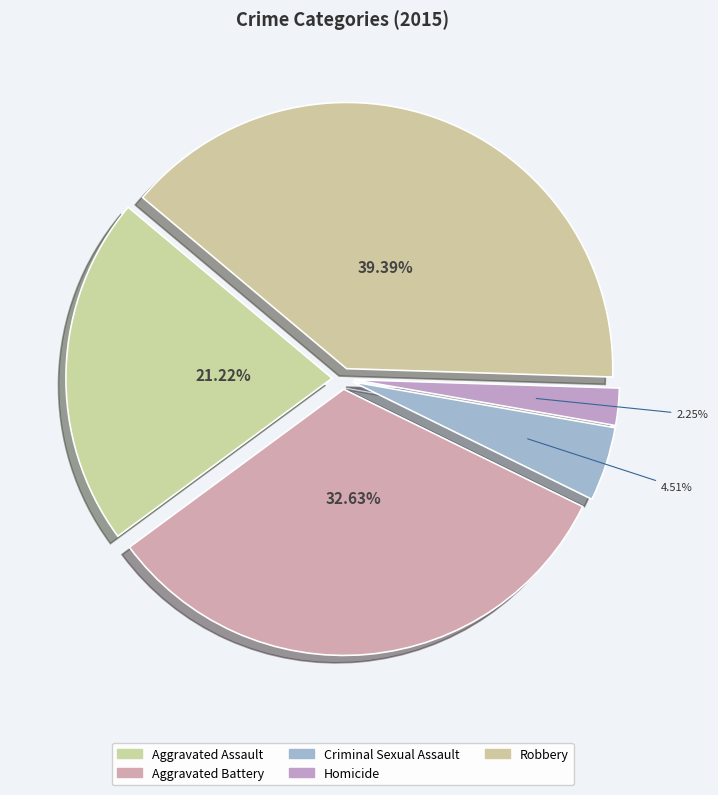

True or false: Criminal Sexual Assault accounts for 5% of the total.

True